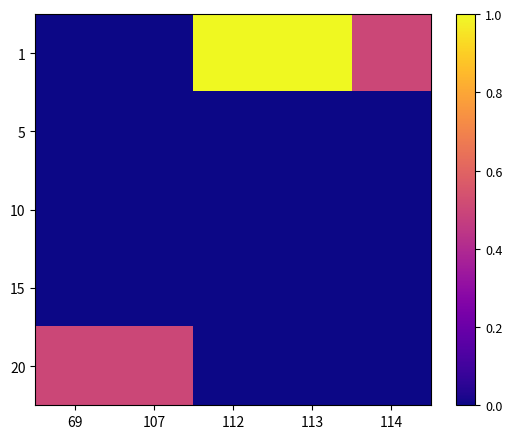

Reading left to right, transcribe all the data shown in this chart.

1: 69=0.0	107=0.0	112=1.0	113=1.0	114=0.5
5: 69=0.0	107=0.0	112=0.0	113=0.0	114=0.0
10: 69=0.0	107=0.0	112=0.0	113=0.0	114=0.0
15: 69=0.0	107=0.0	112=0.0	113=0.0	114=0.0
20: 69=0.5	107=0.5	112=0.0	113=0.0	114=0.0